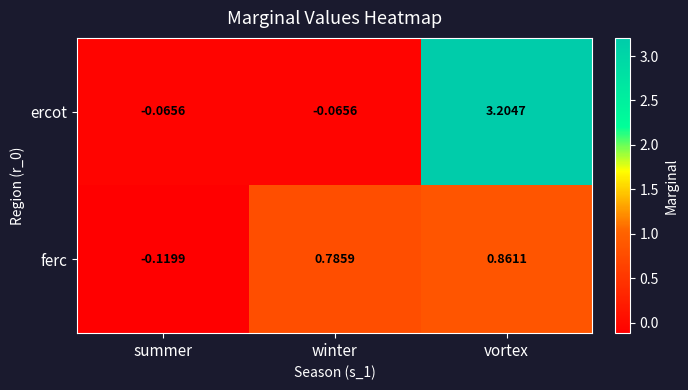

List the series in order of their peak value, lowest first.

ferc, ercot